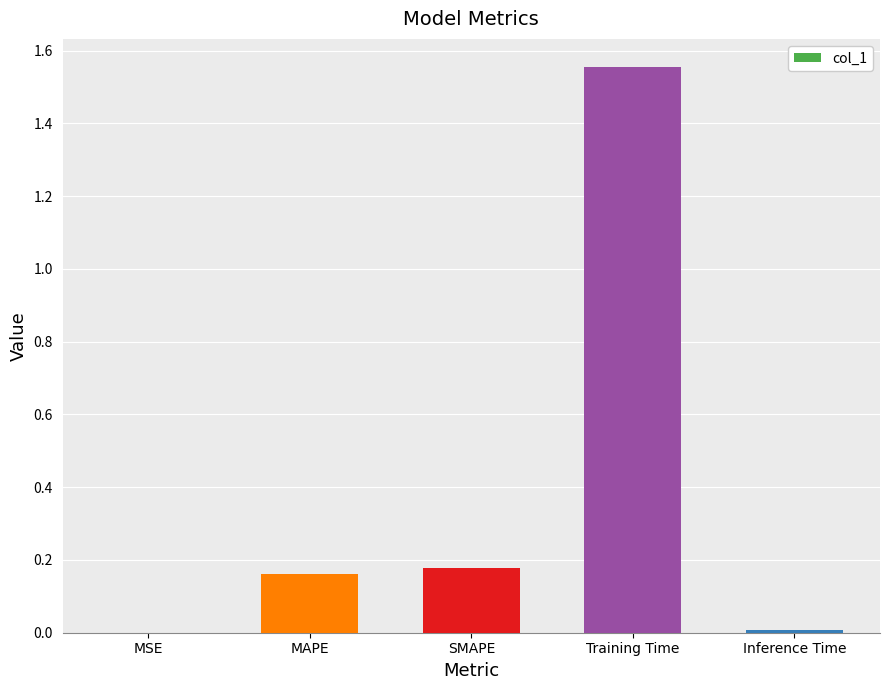

How many categories are shown in the chart?

5